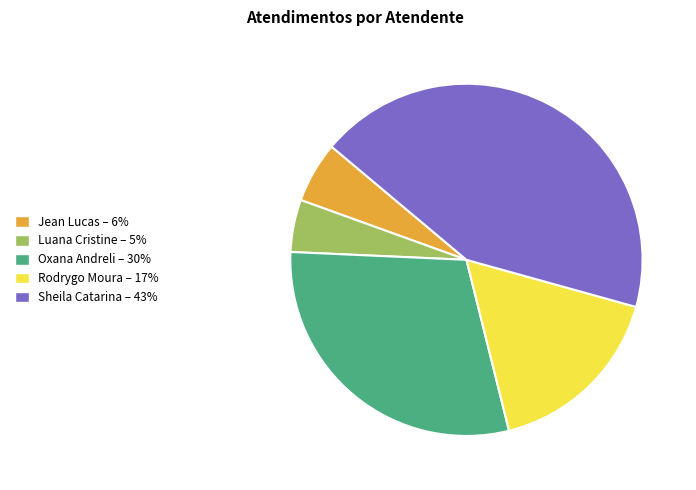

Between Luana Cristine – 5% and Jean Lucas – 6%, which is larger?

Jean Lucas – 6%